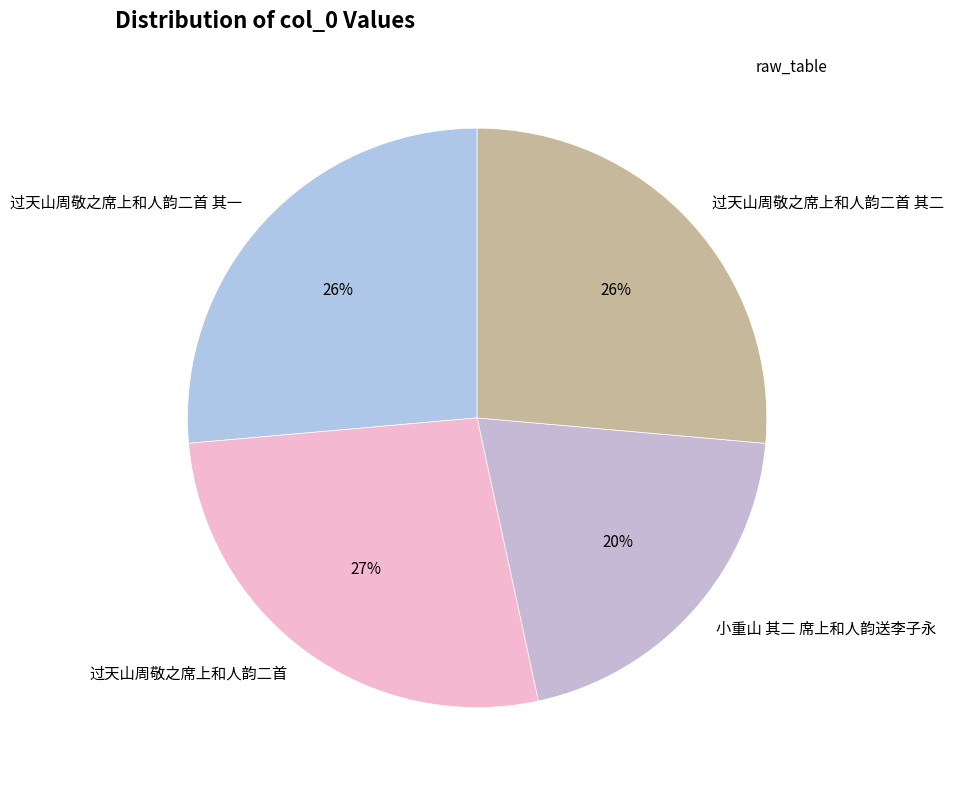

To the nearest percent, what is the average slice percentage?

25%